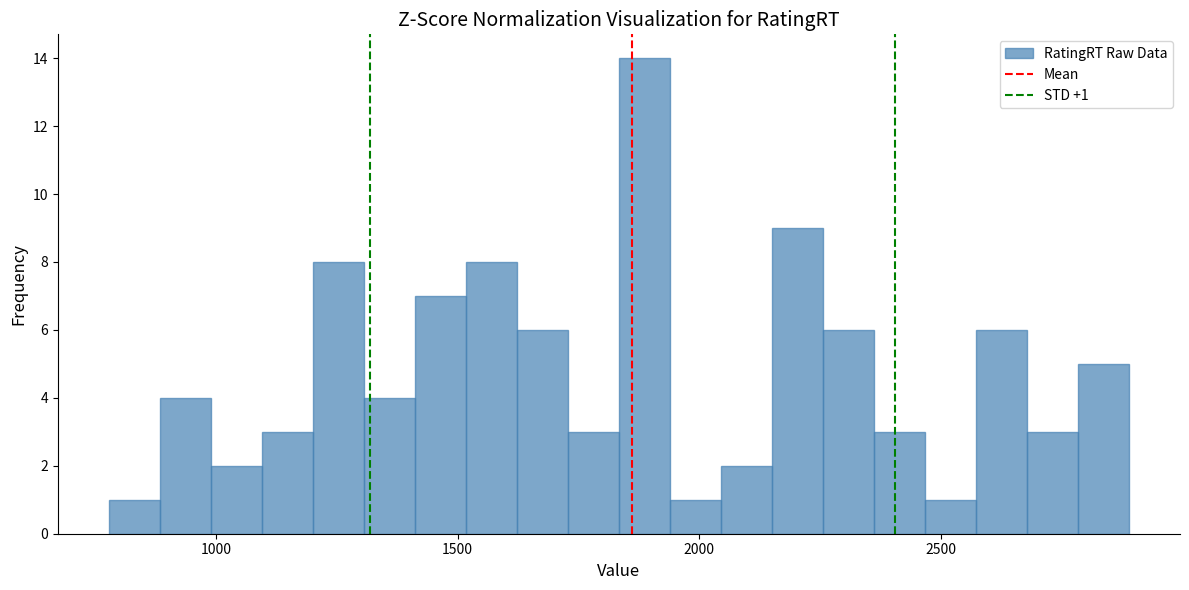

Around what value on the x-axis is the tallest bar? Give the approximate position of its centre, as read against the axis.

1900